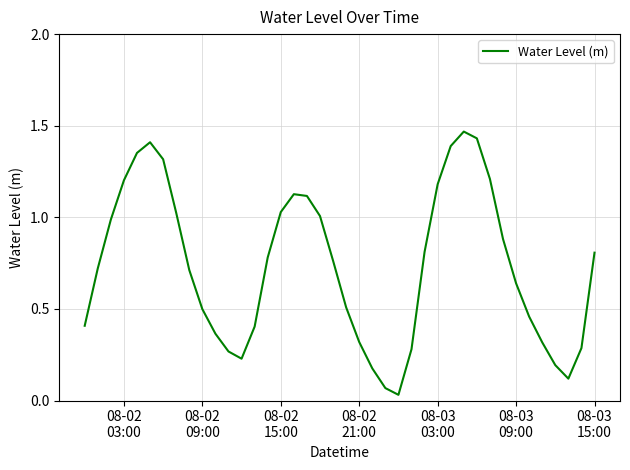

Does the chart display data point markers on the line(s)?

No